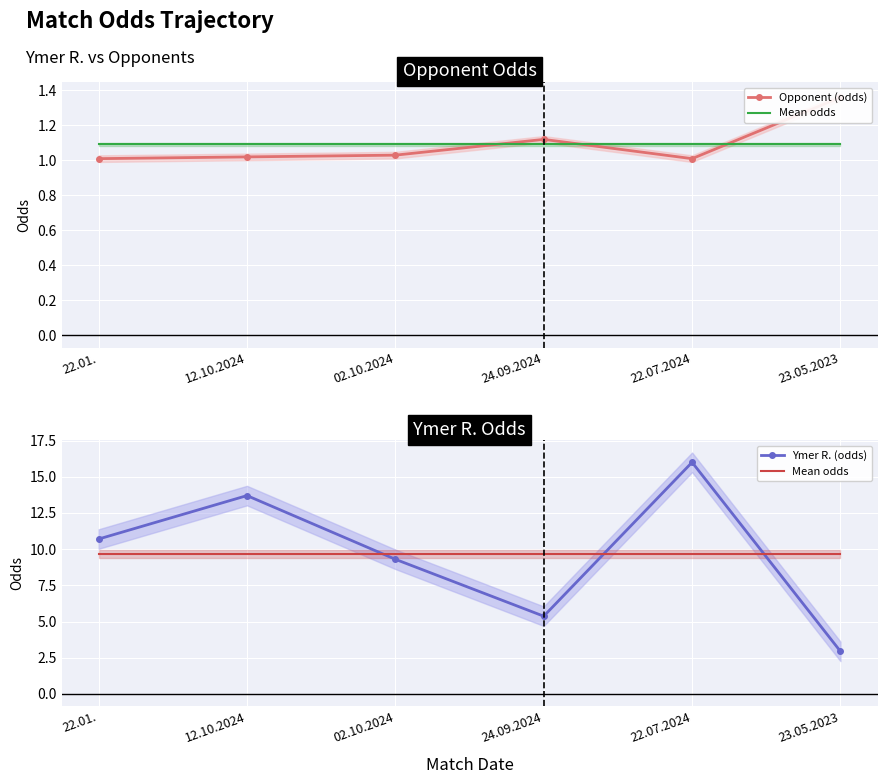

What are all the series names shown in the legend?

Opponent (odds), Mean odds, Ymer R. (odds)